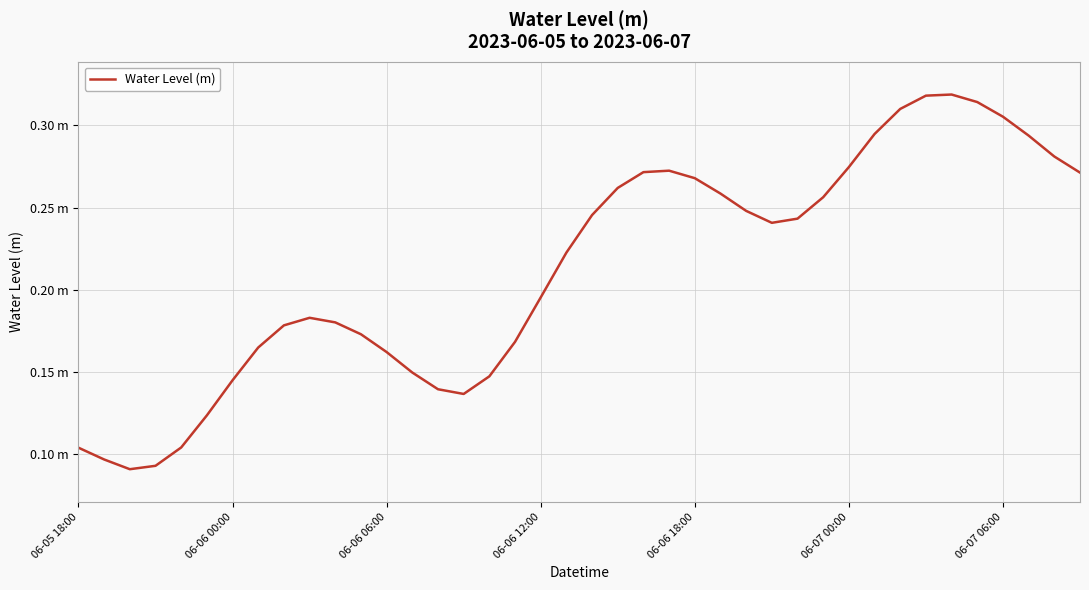

What is the sum of all values?

8.5